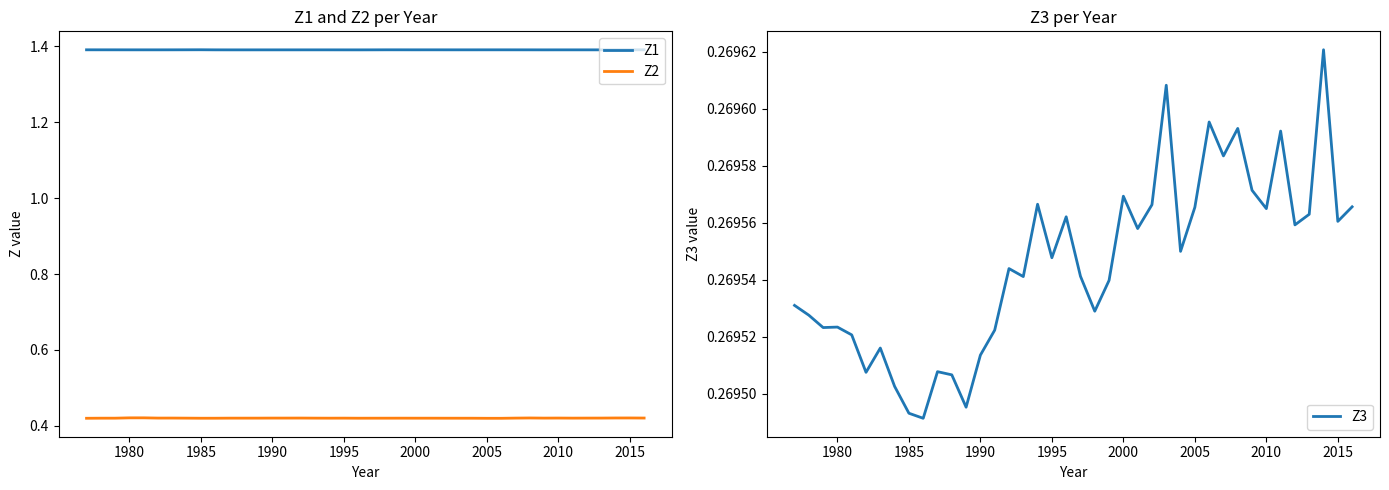

True or false: Z2 and Z1 intersect in this chart.

False